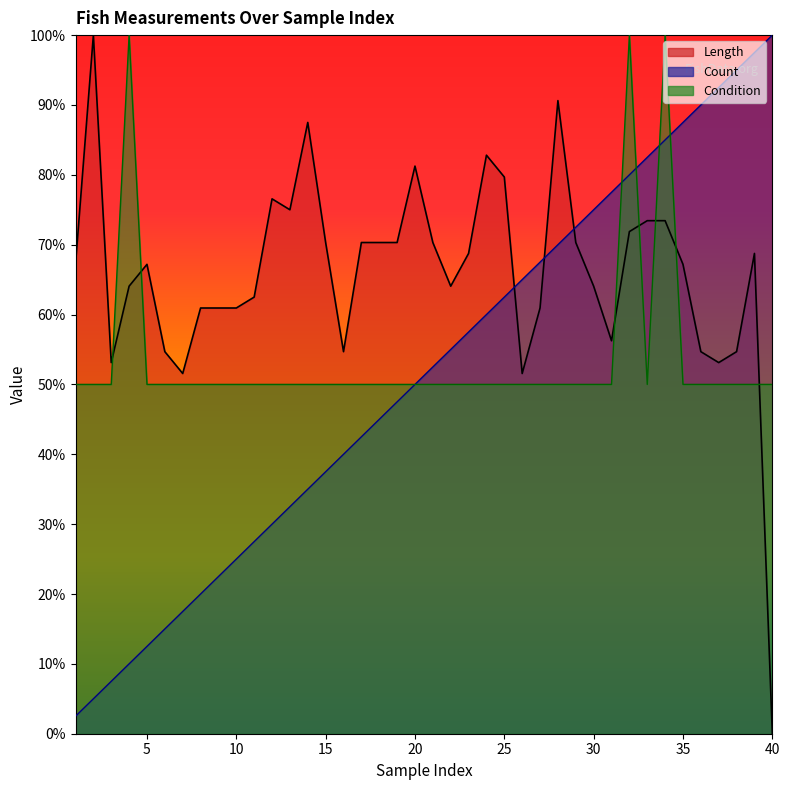

What is the spread (max minus min) of values at 7?

34.1